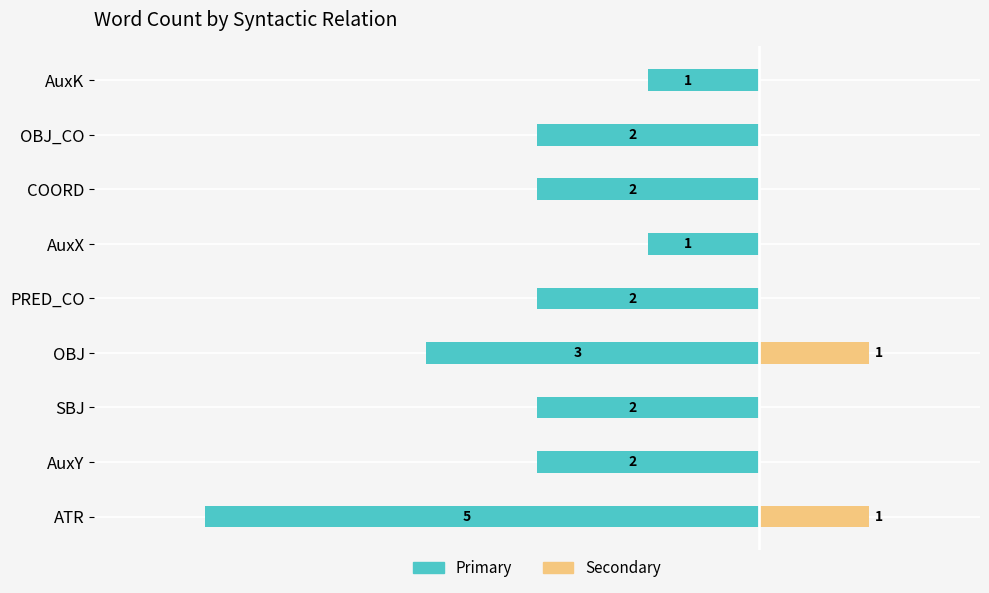

At how many categories does at least one series exceed -3?

9